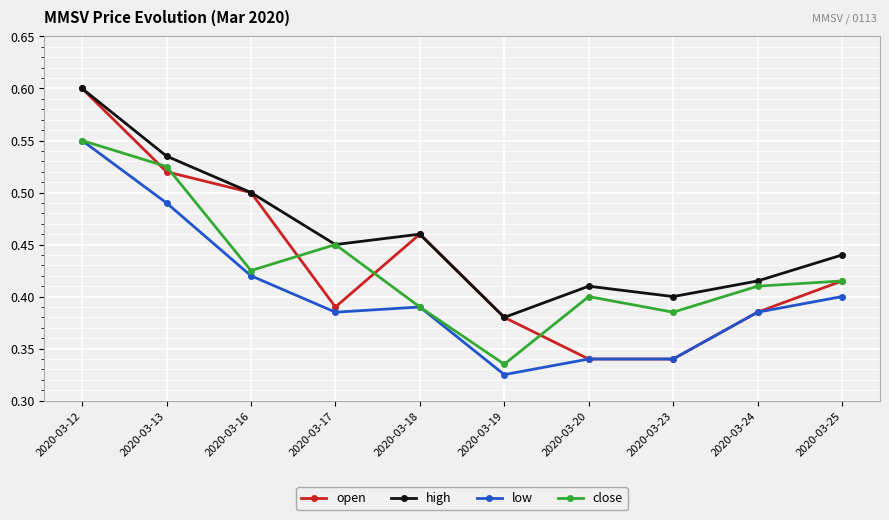

At which category does close reach its first local valley?

2020-03-16